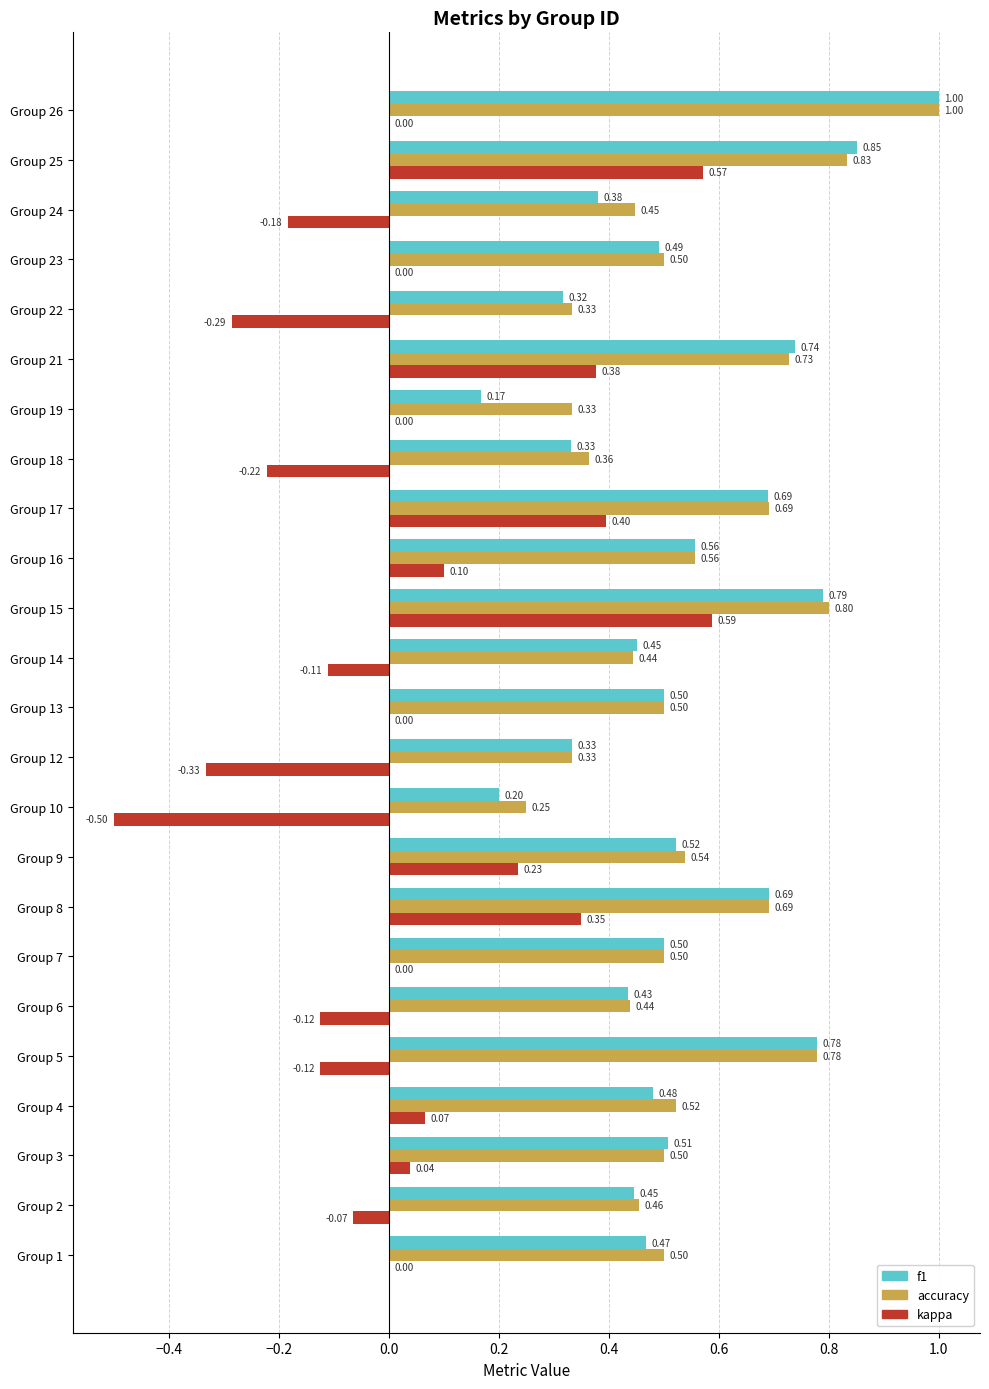

Between Group 6 and Group 26, which series saw the biggest shift?

f1